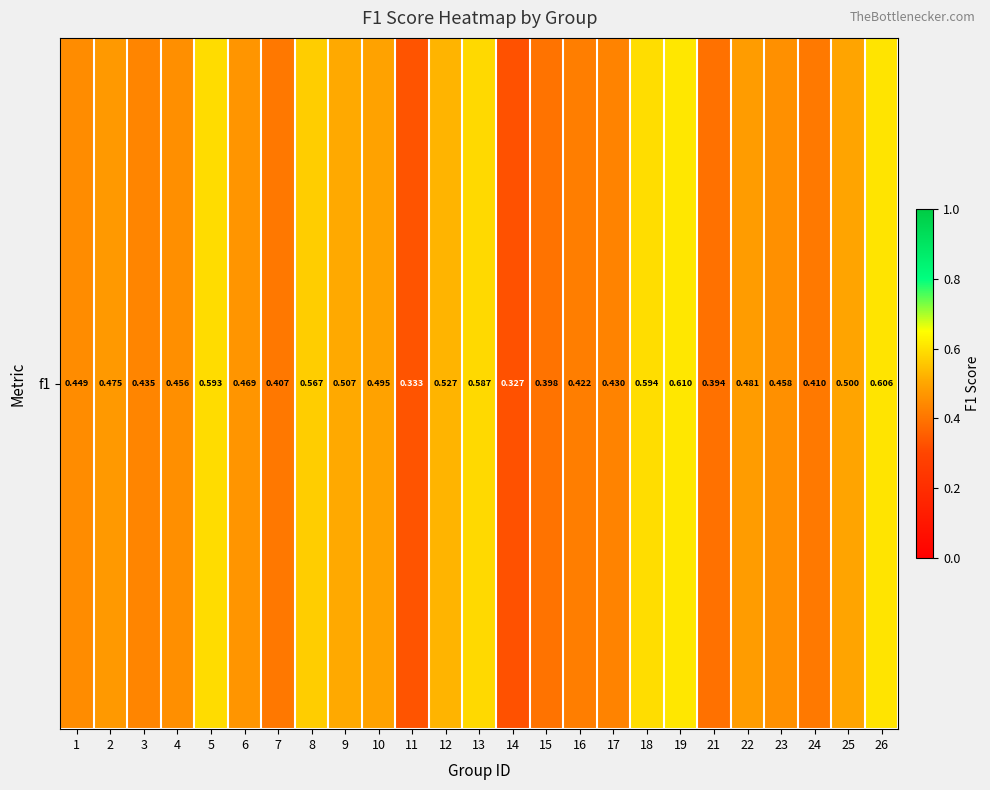

The value at 26 is 1.0. True or false?

False